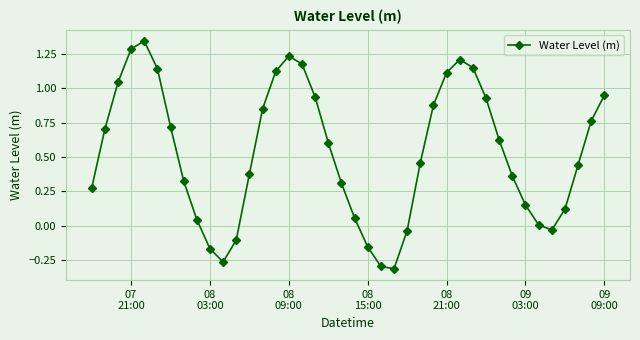

What is the difference between the maximum and minimum values?

1.7